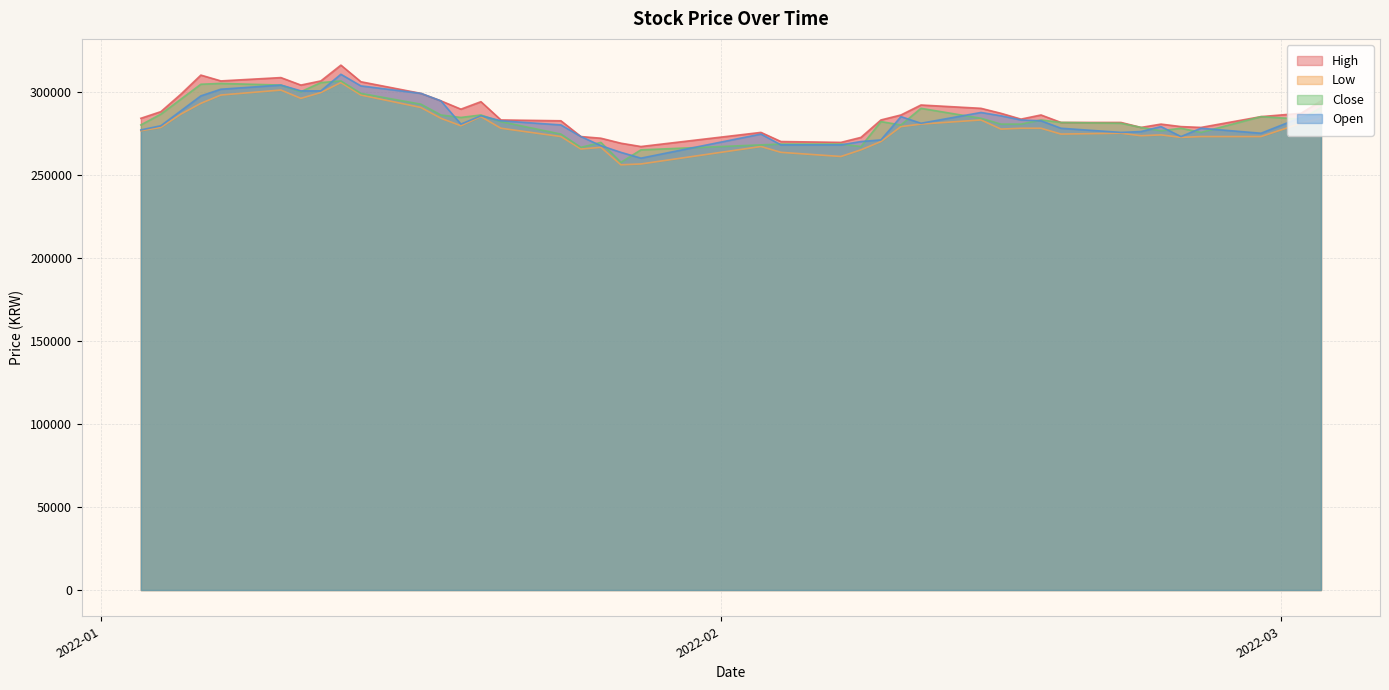

How many lines are shown in the chart?

4